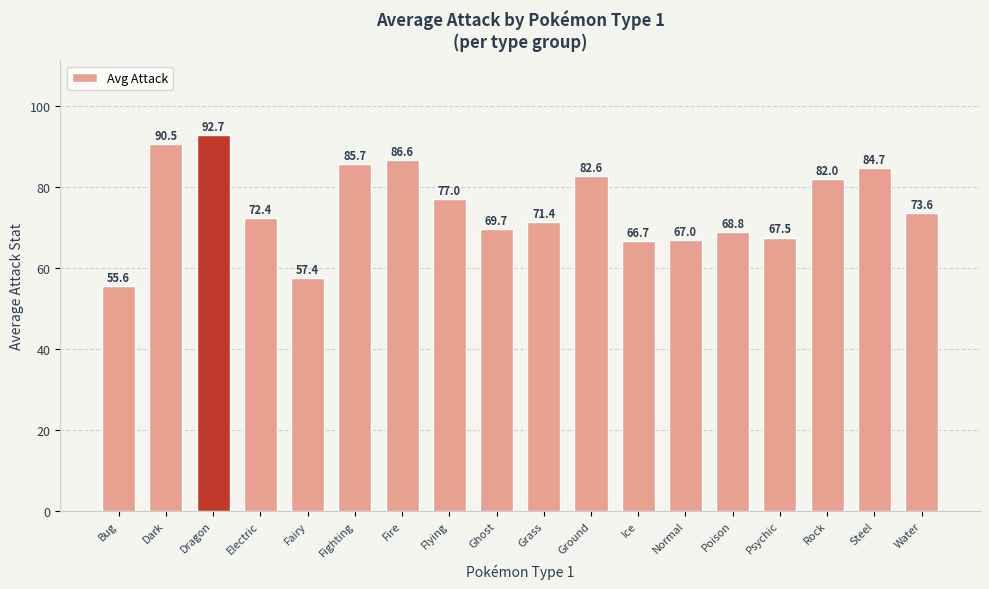

List the labels in order of value, largest first.

Dragon, Dark, Fire, Fighting, Steel, Ground, Rock, Flying, Water, Electric, Grass, Ghost, Poison, Psychic, Normal, Ice, Fairy, Bug